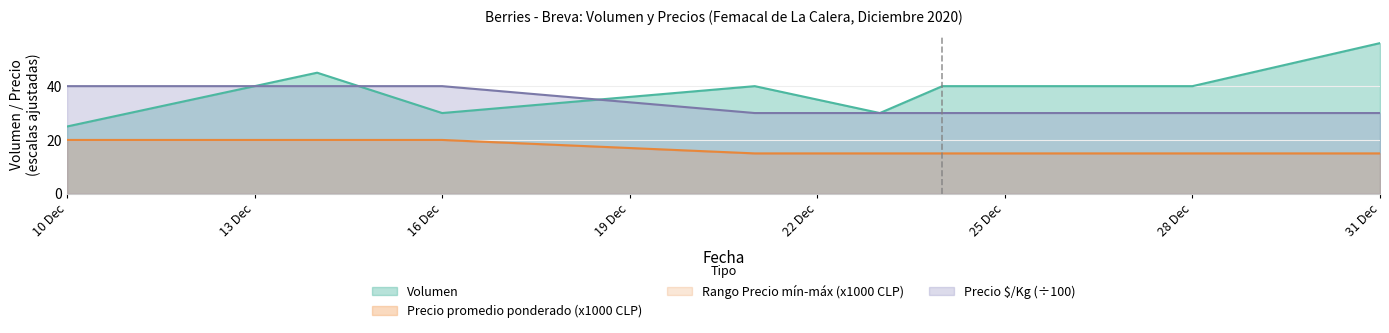

Count the Precio minimo values in the range 15 to 20.

8